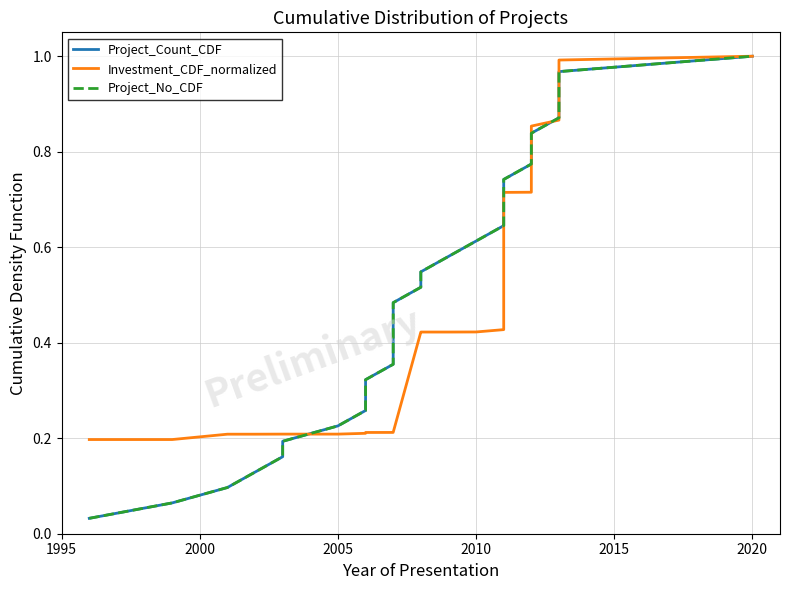

Which series has the largest total across all categories?

Project_Count_CDF